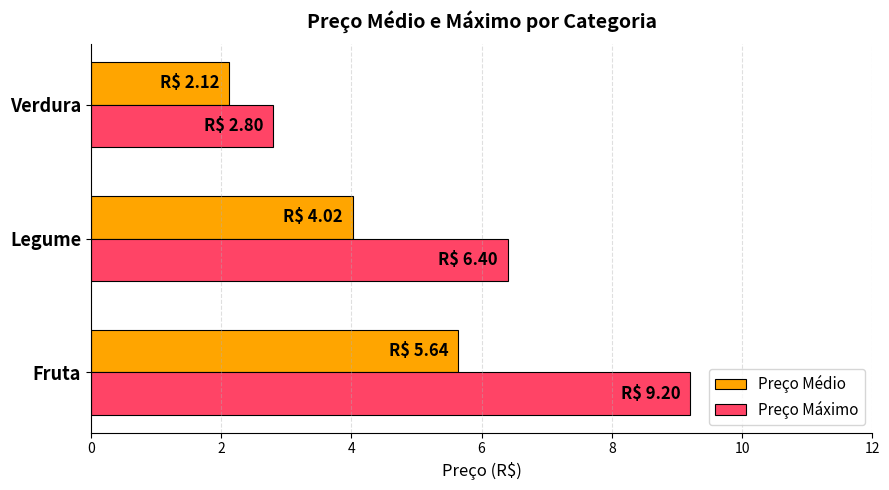

What are all the series names shown in the legend?

Preço Médio, Preço Máximo